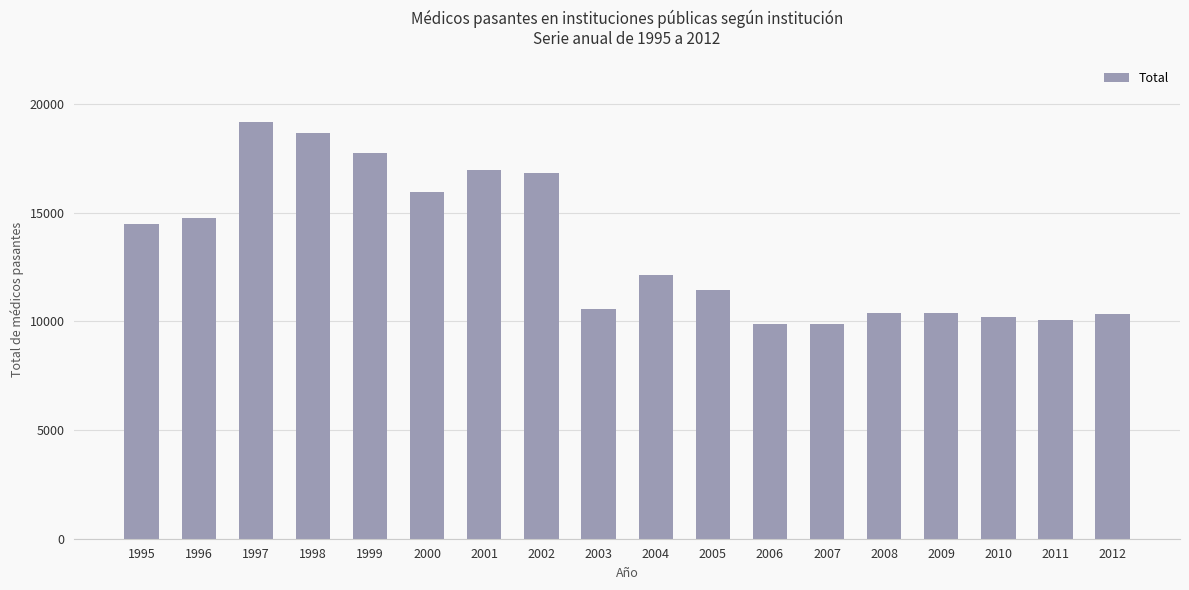

What is the greatest value displayed?

19186